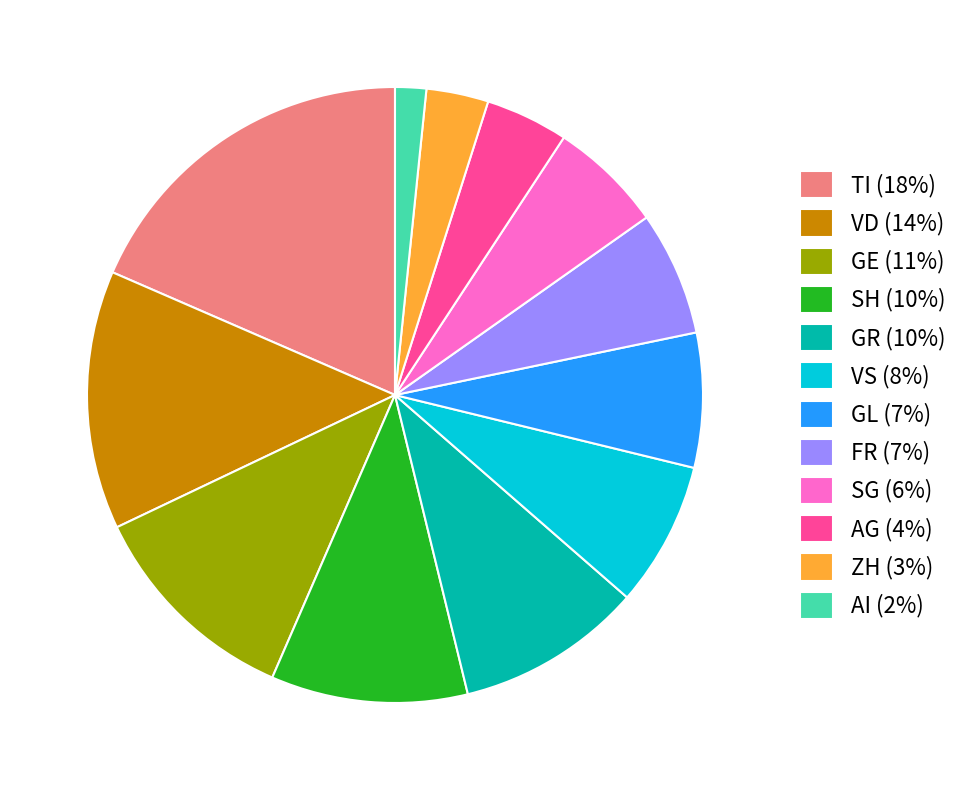

True or false: VS (8%) accounts for 1% of the total.

False